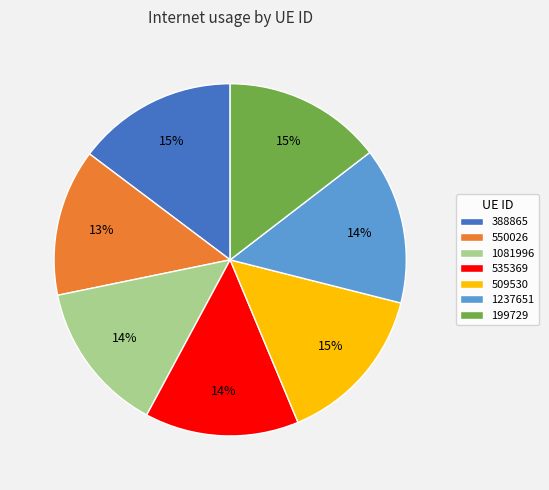

What percentage is the 535369 slice, to the nearest percent?

14%